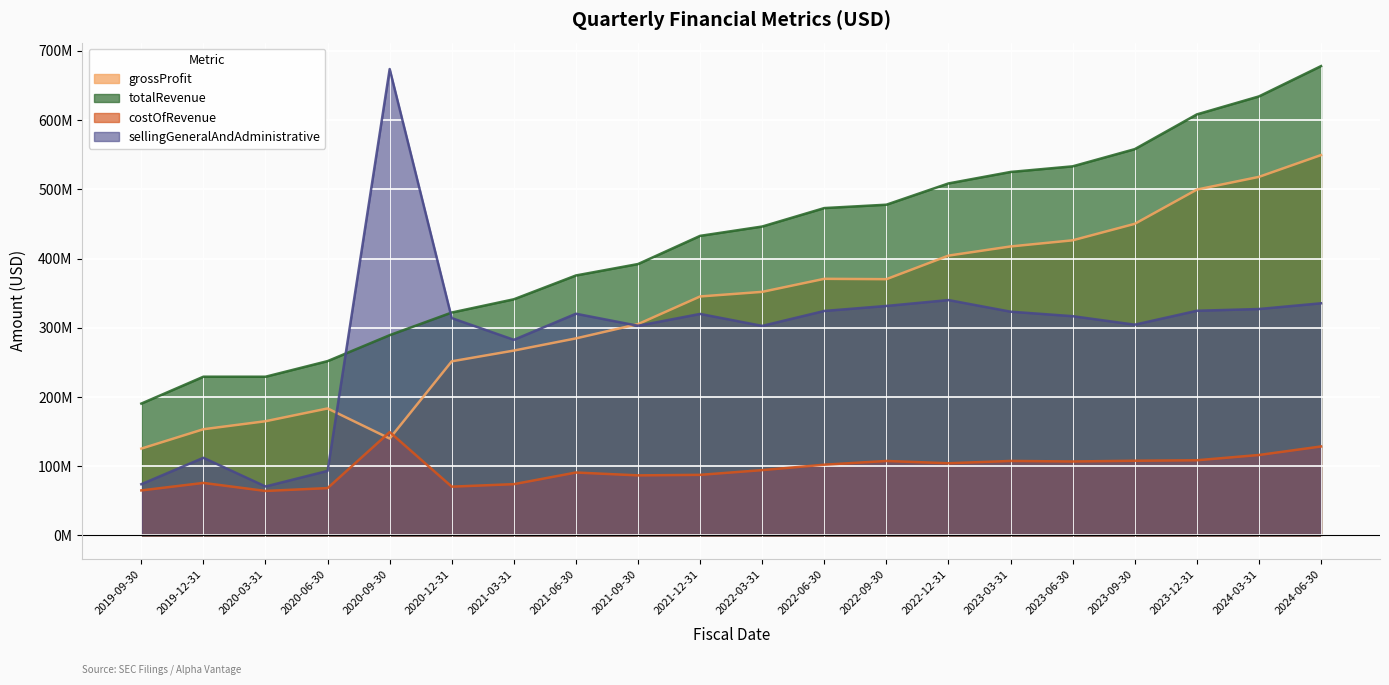

Which series has the largest total across all categories?

totalRevenue